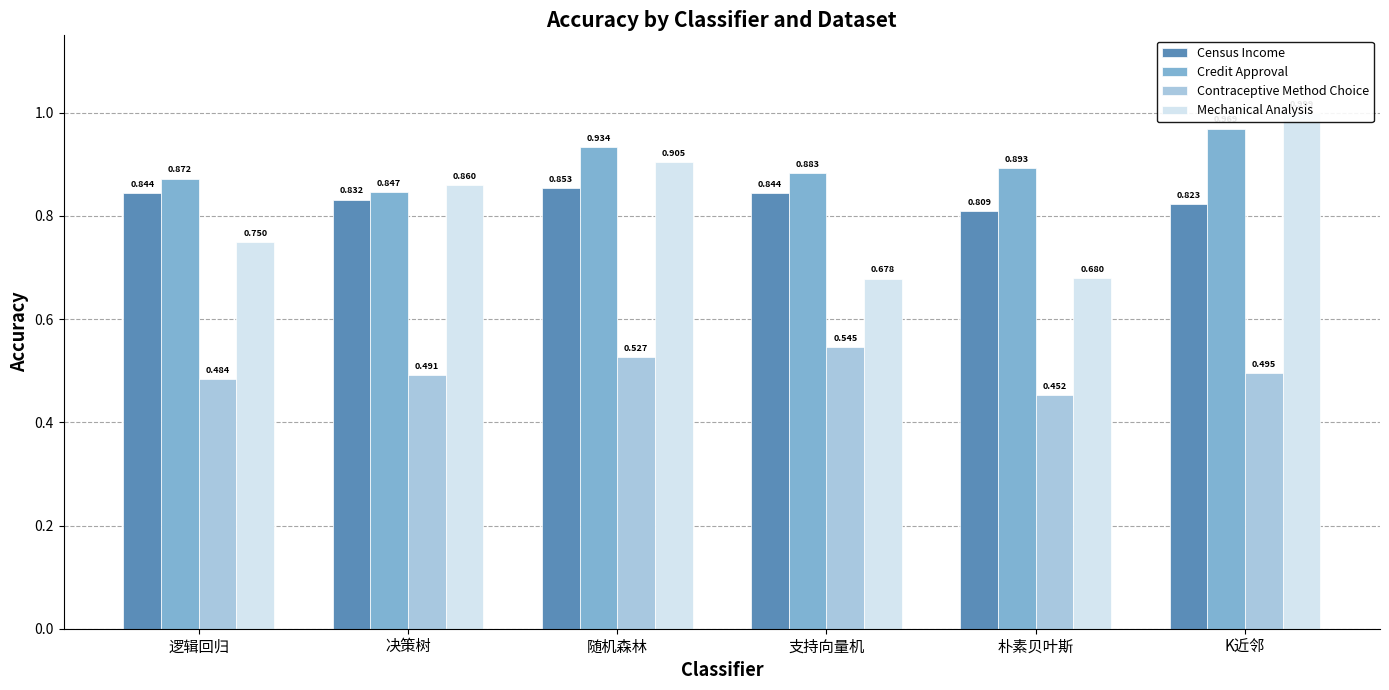

What is the label of the 5th bar from the left?

朴素贝叶斯